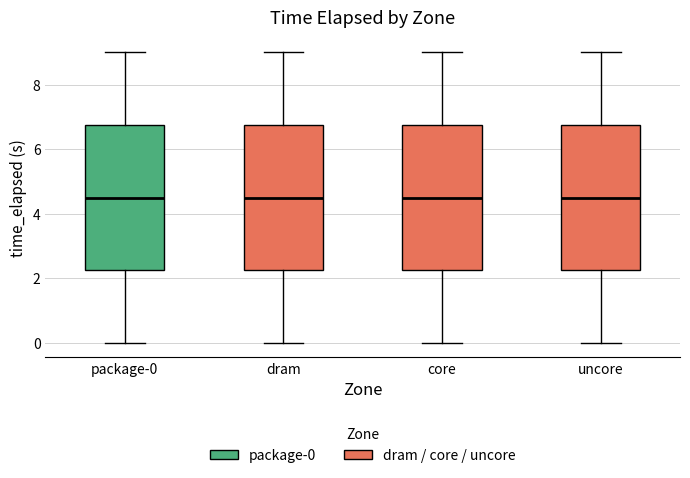

Reading left to right, transcribe this box plot: for each box, give where its median line is, the range the box spans, and where its two whiskers end, as read against the y-axis. The values are not printed on the chart, so give them approximately, as read against the axis.

package-0: median 4.6, box 2.2 to 6.8, whiskers 0.0 to 9.0
dram: median 4.6, box 2.2 to 6.8, whiskers 0.0 to 9.0
core: median 4.6, box 2.2 to 6.8, whiskers 0.0 to 9.0
uncore: median 4.6, box 2.2 to 6.8, whiskers 0.0 to 9.0